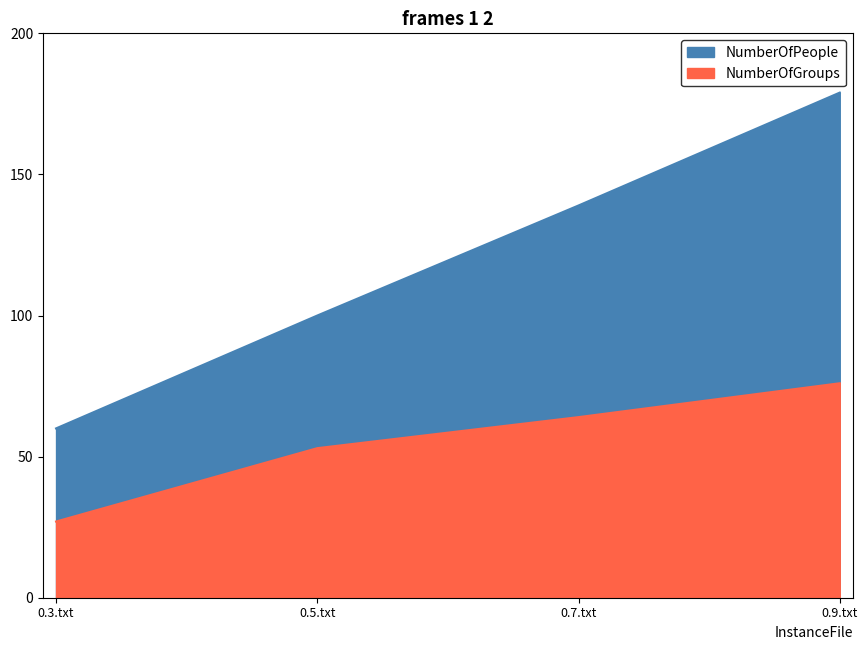

Which series has the largest range (max minus min)?

NumberOfPeople